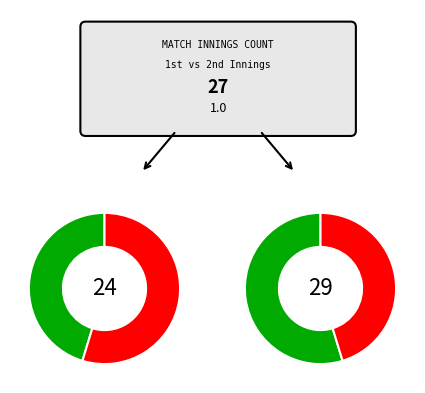

What is the majority slice?

2nd